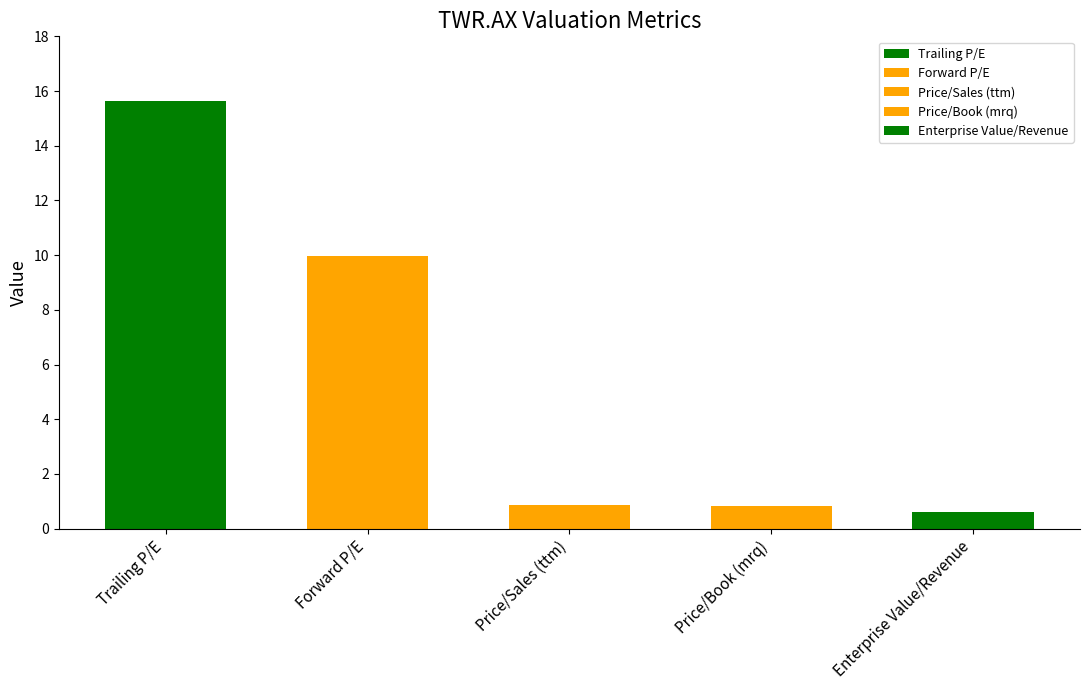

What is the difference between the second highest and minimum values?

9.4